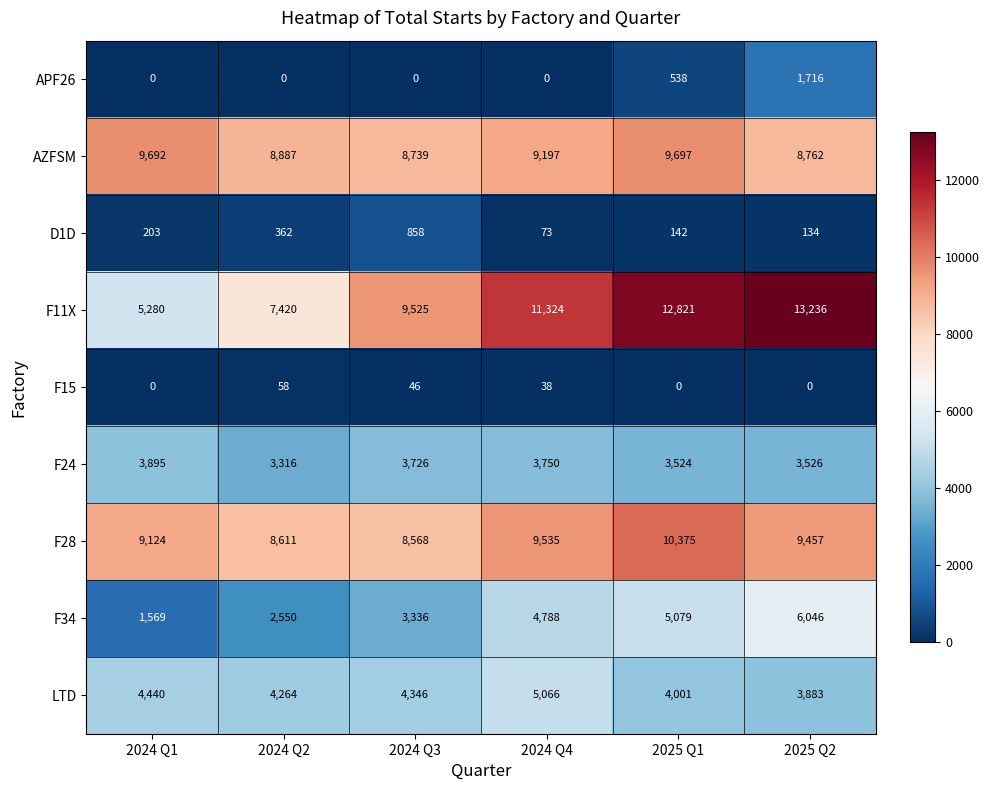

At 2025 Q1, list the series in order from smallest to largest.

F15, D1D, APF26, F24, LTD, F34, AZFSM, F28, F11X